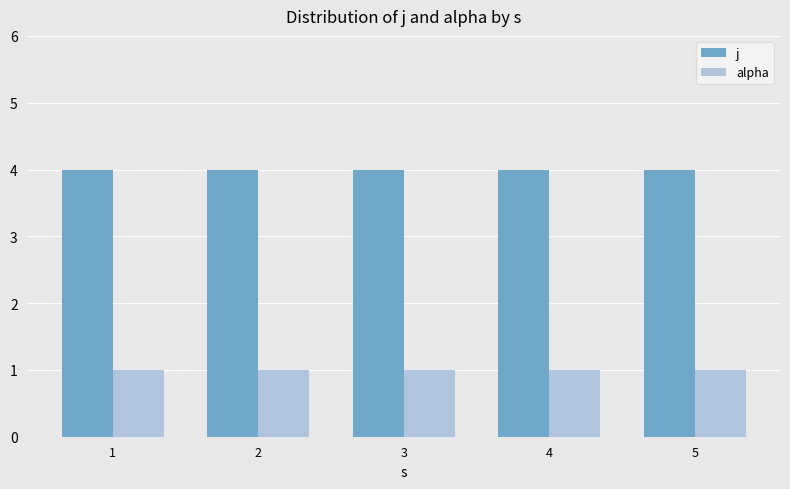

What is the sum of all alpha values?

5